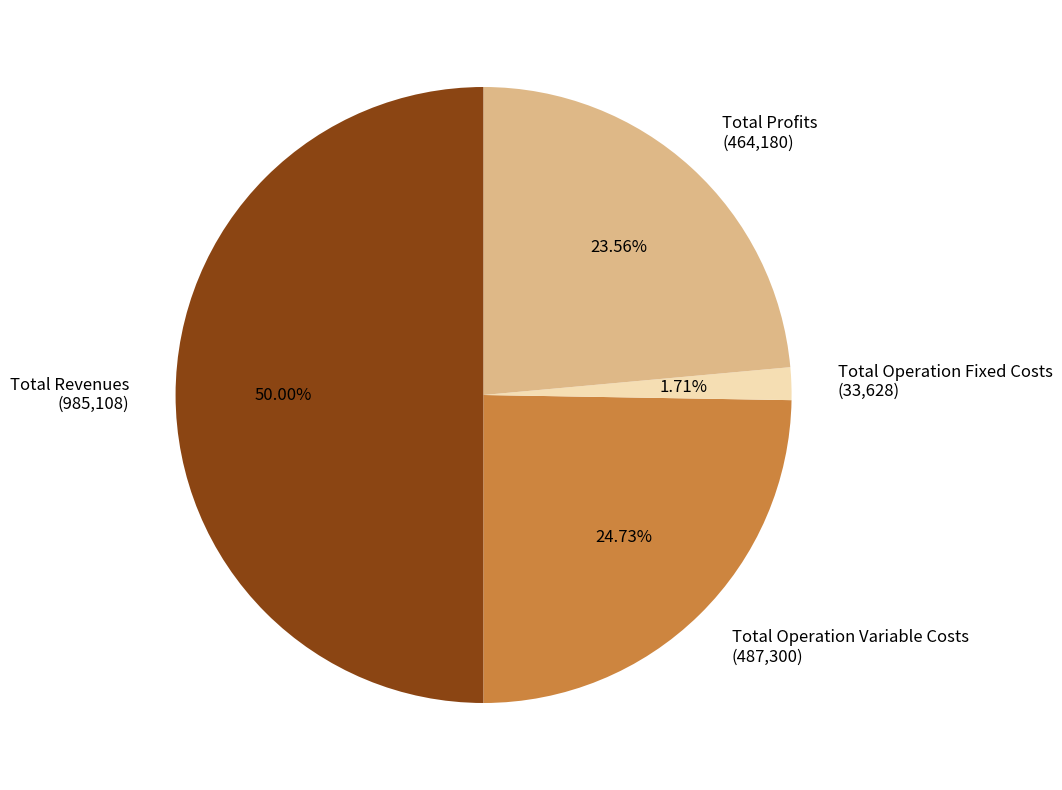

Which category has the biggest portion of the pie?

Total Revenues (985,108)